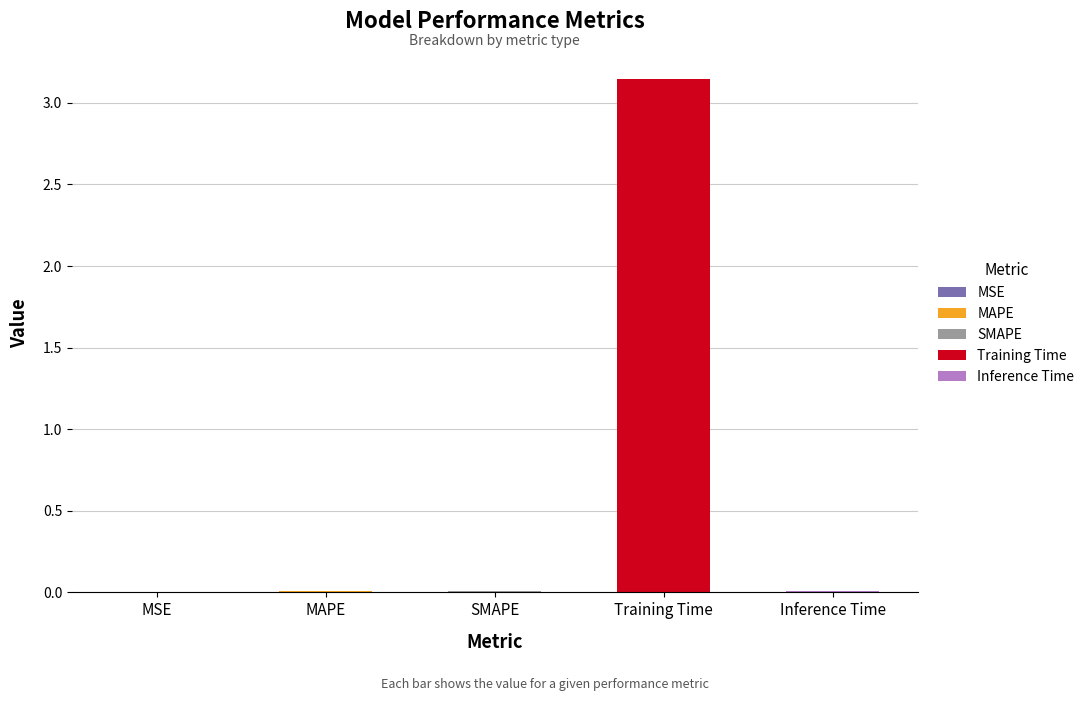

Reading right to left, list all the values displayed in this chart.

0.0	3.1	0.0	0.0	0.0